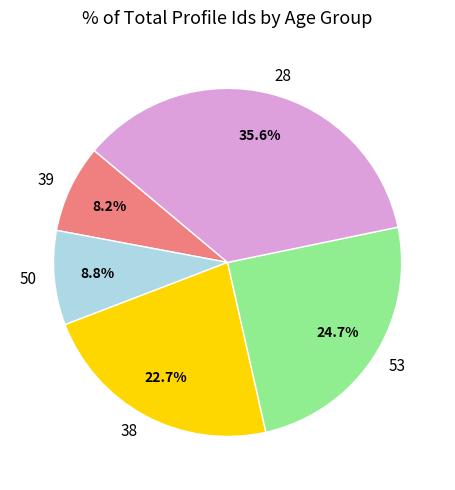

Rank the categories by value from lowest to highest.

39, 50, 38, 53, 28